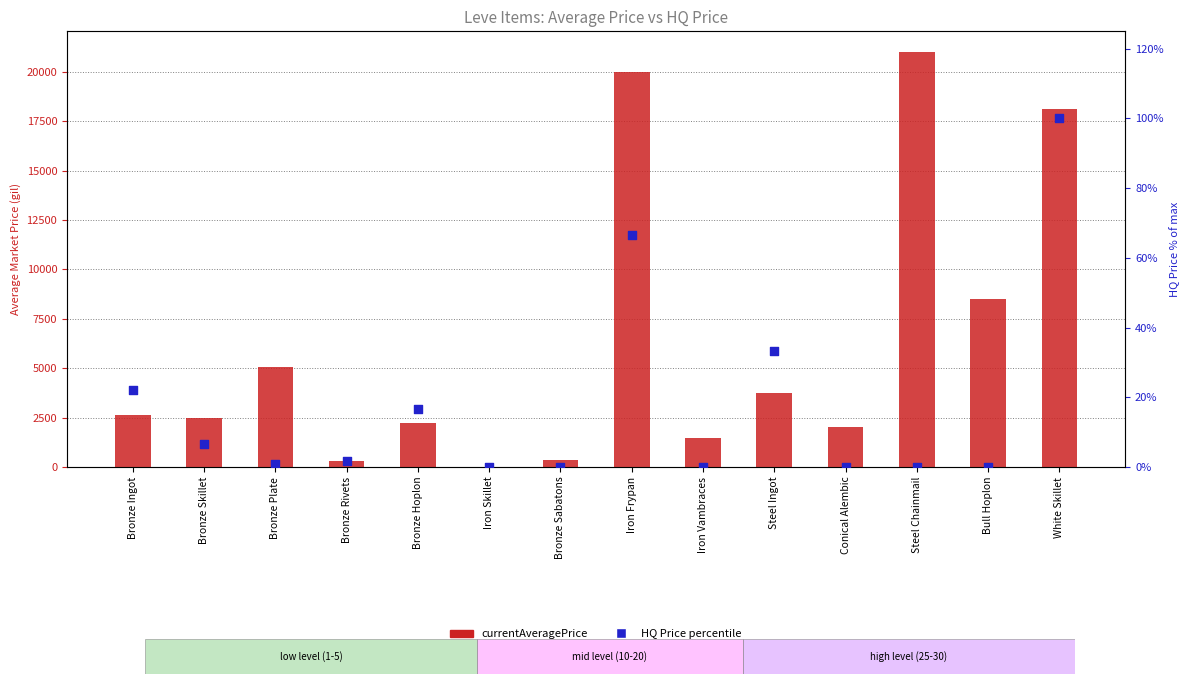

Is the value of HQ Price (% of max) at Bronze Skillet greater than the value of currentAveragePrice at Bull Hoplon?

No